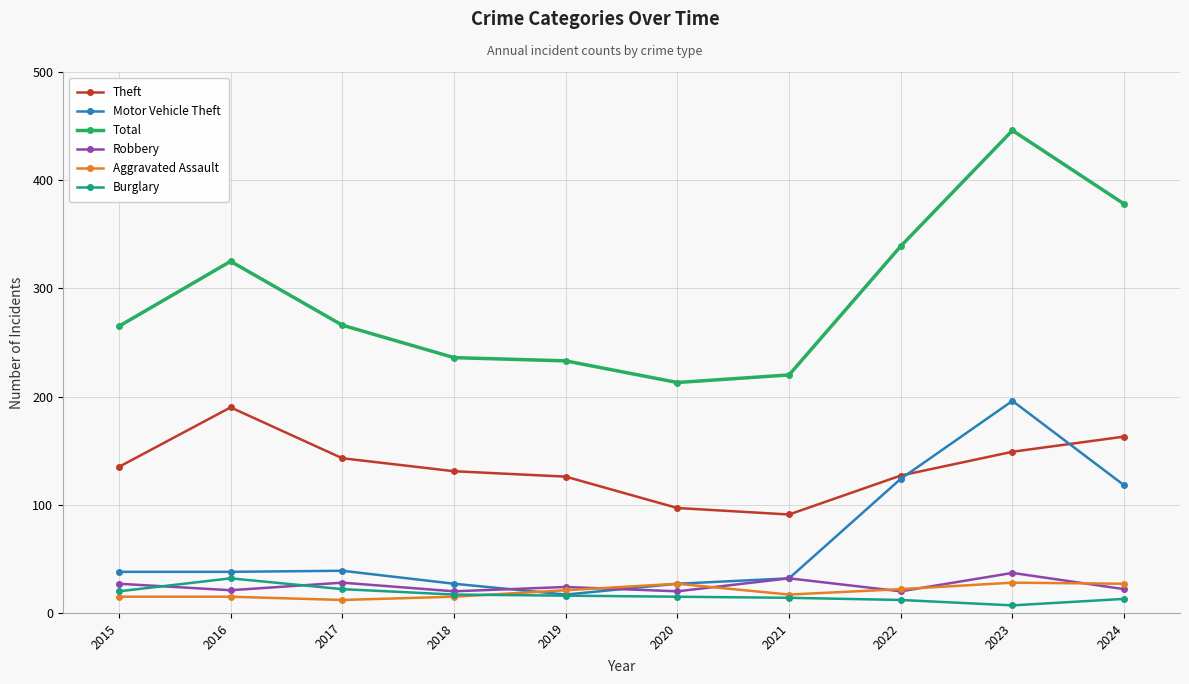

True or false: Robbery and Theft cross at least once.

False